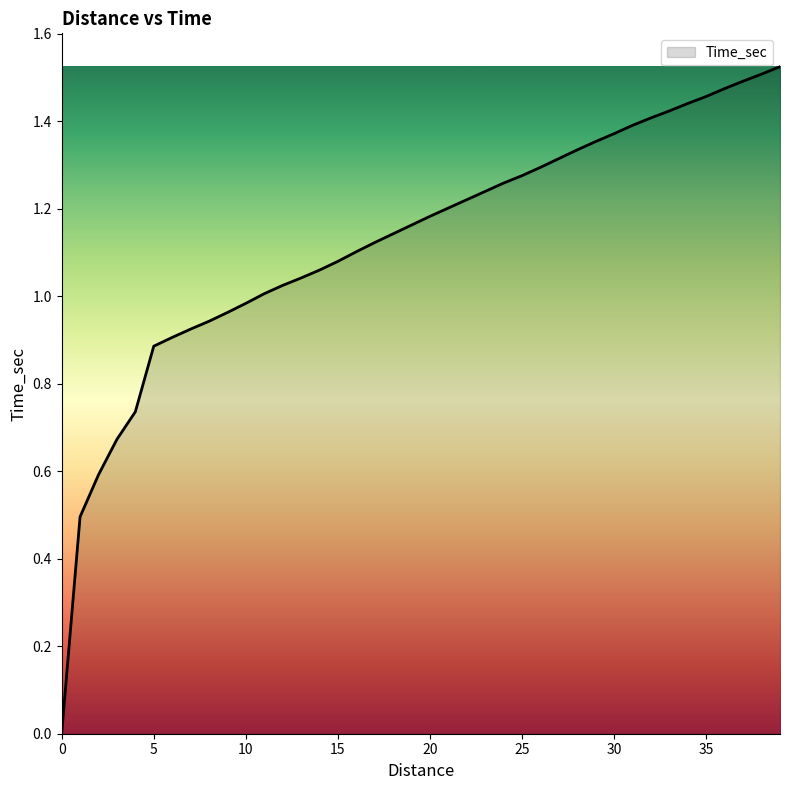

Does the chart have visible grid lines?

No